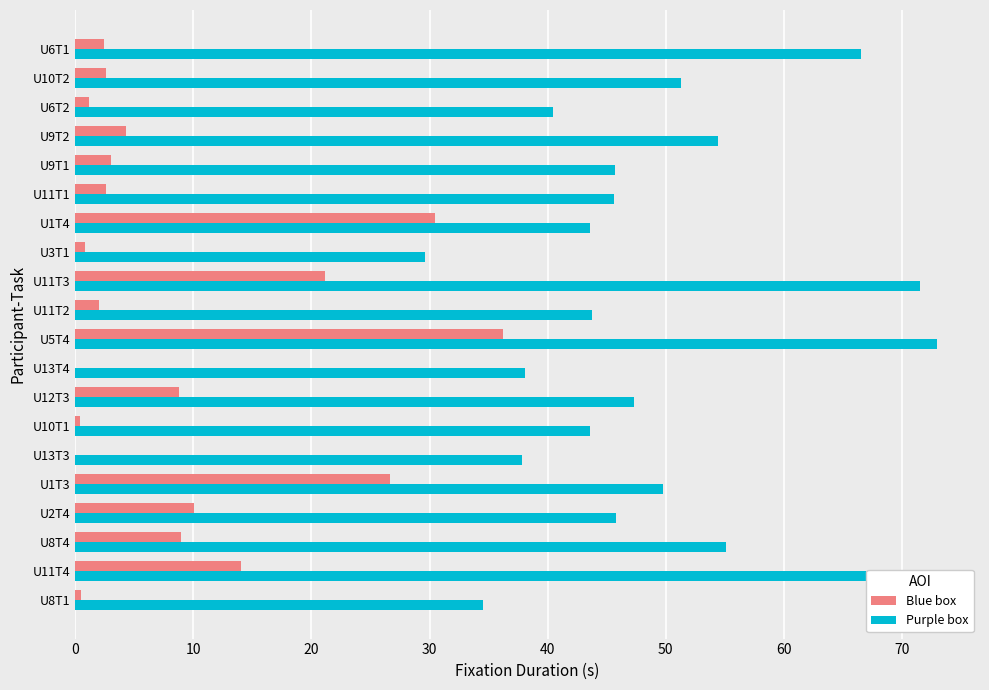

Which series has the largest total across all categories?

Purple box